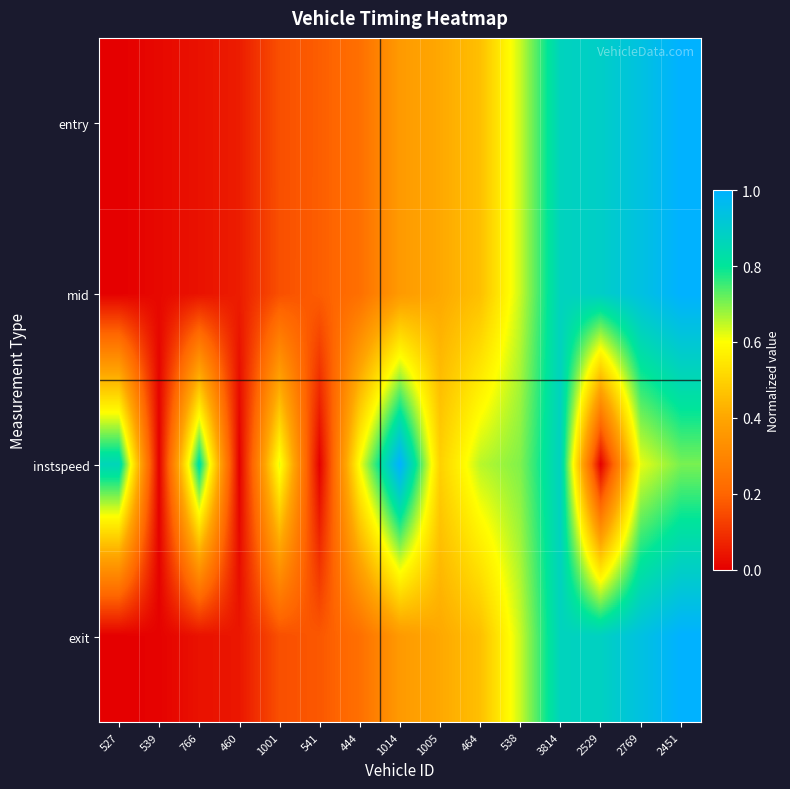

List the series in order of their peak value, highest first.

entry, mid, instspeed, exit